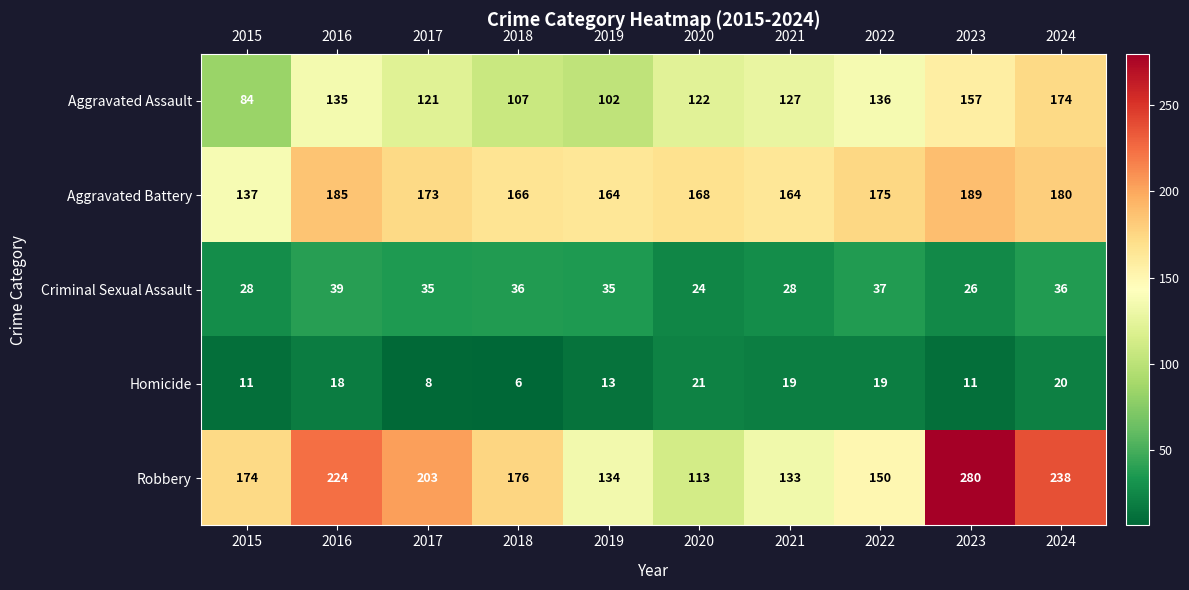

Where is Homicide nearest to the value 13?

2019